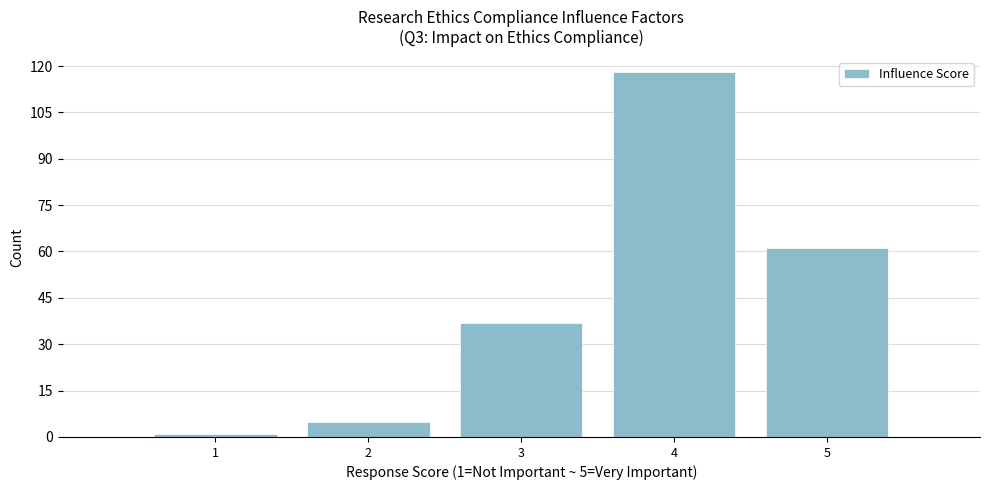

Which range on the x-axis has the tallest bar?

3.5 to 4.5